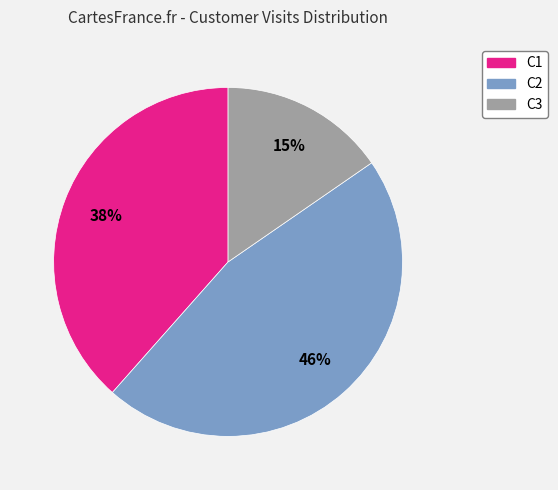

To the nearest percent, what is the average slice percentage?

33%